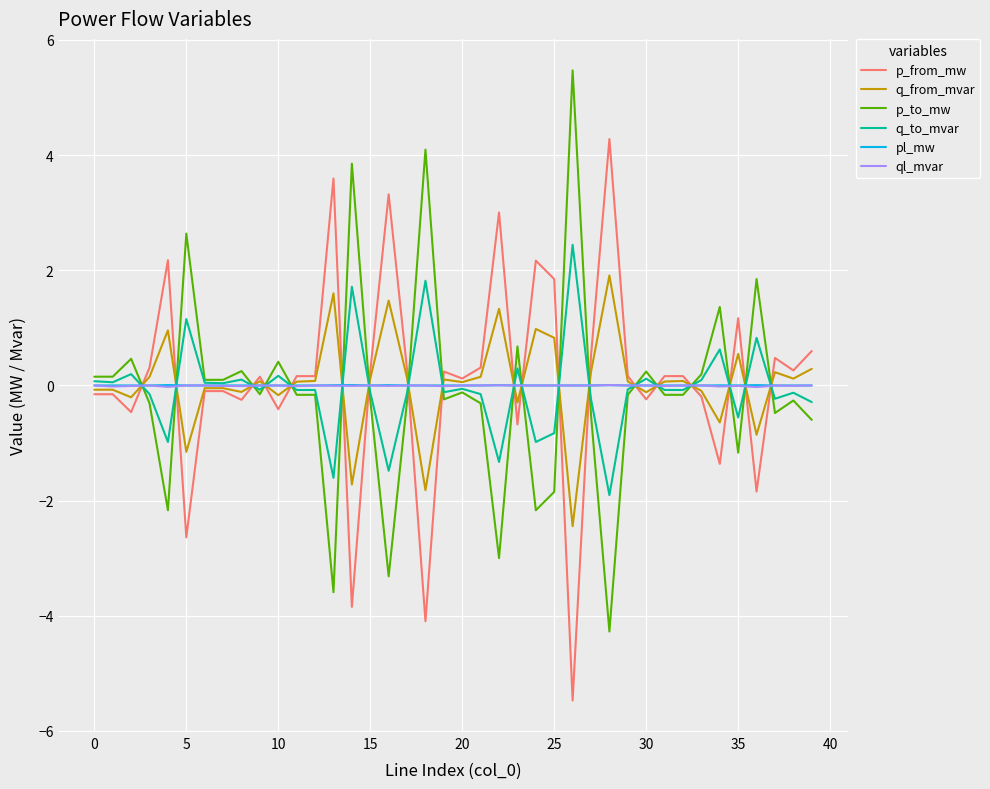

What is the smallest value displayed?

-5.5